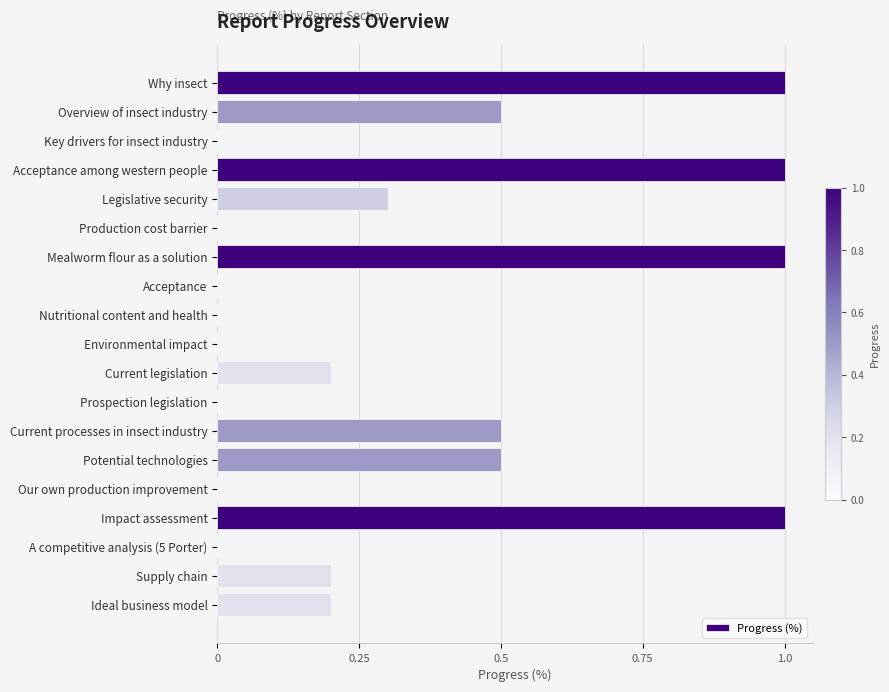

What is the change in value from Why insect to Prospection legislation?

-1.0